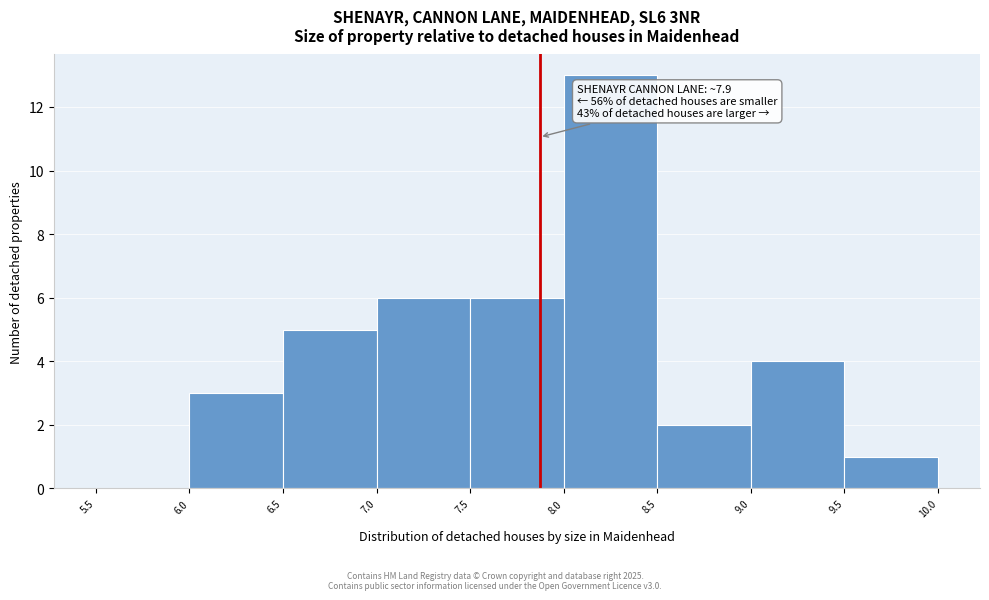

Over which range of the x-axis is the bar tallest?

8.0 to 8.5